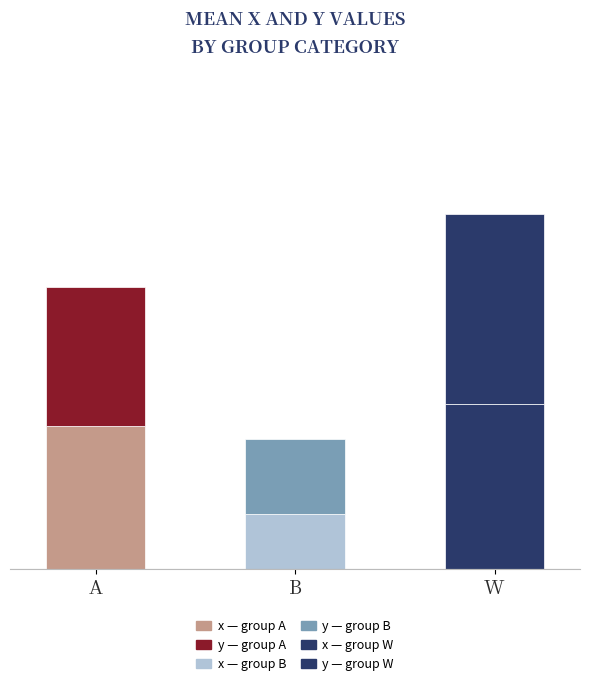

Where is x_mean nearest to the value 0?

b